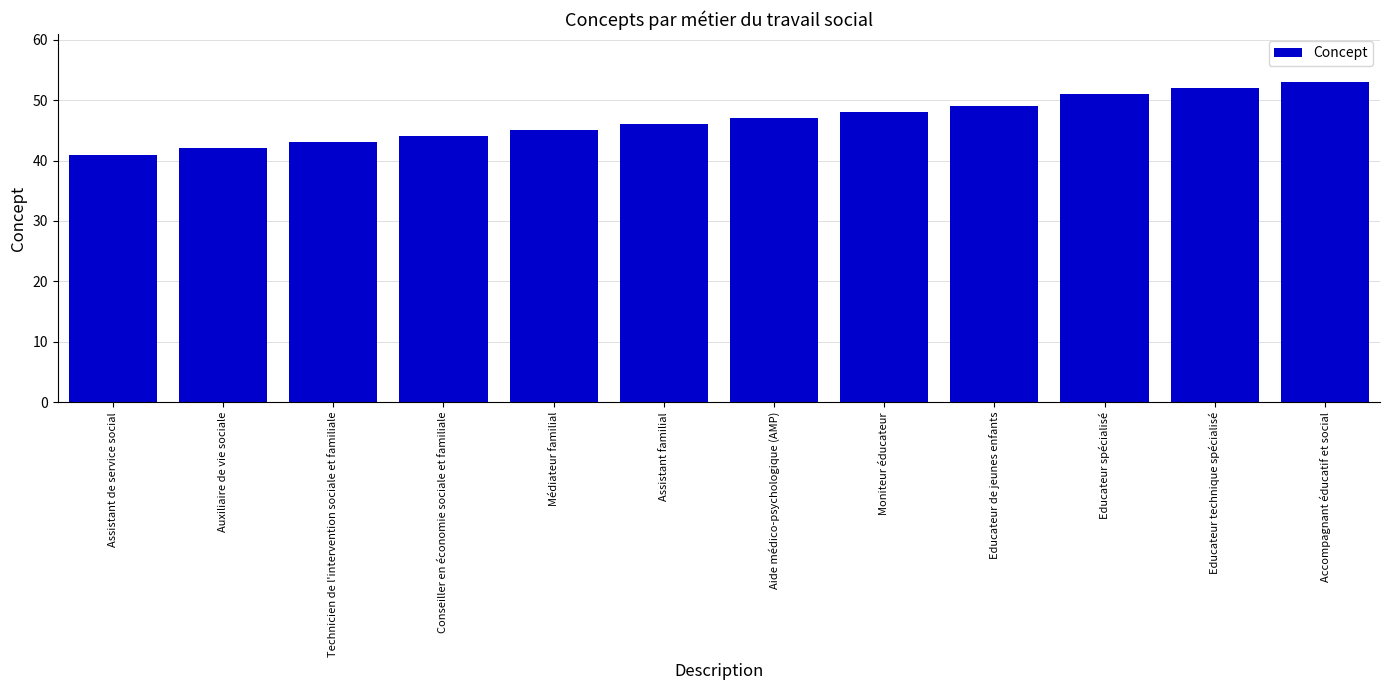

Reading right to left, extract all data points from this chart.

53	52	51	49	48	47	46	45	44	43	42	41